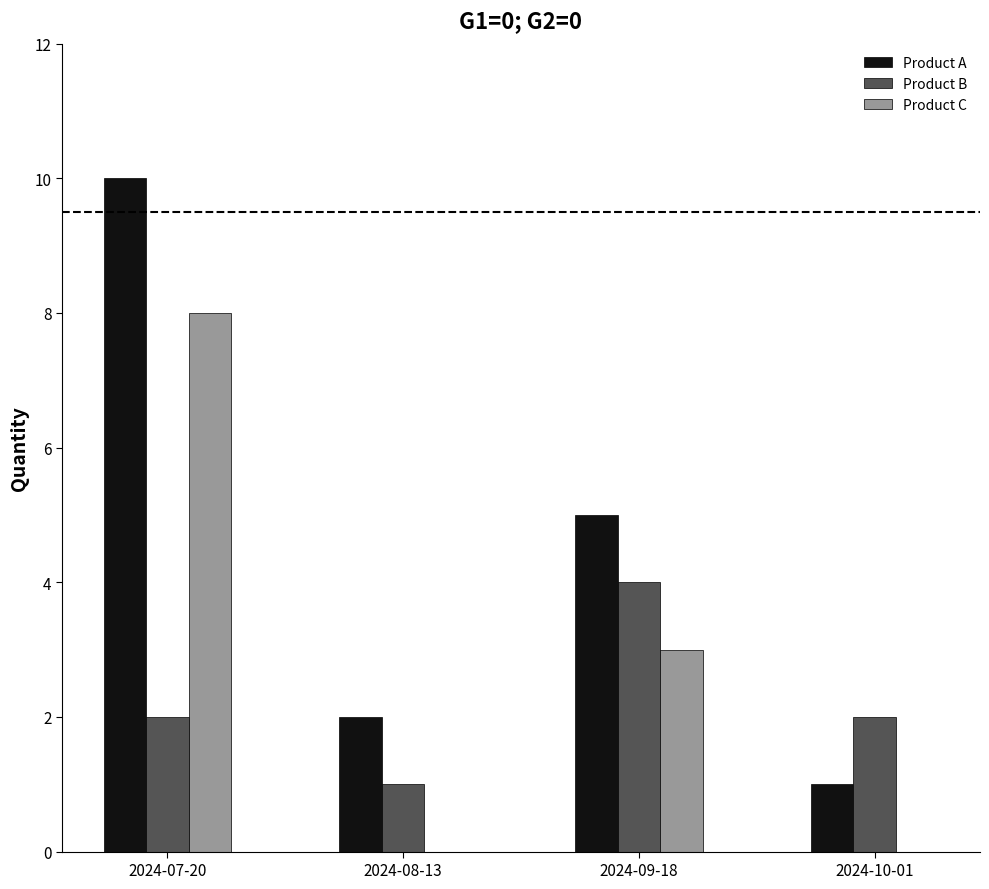

Where does the Product A series first go above 5?

2024-07-20